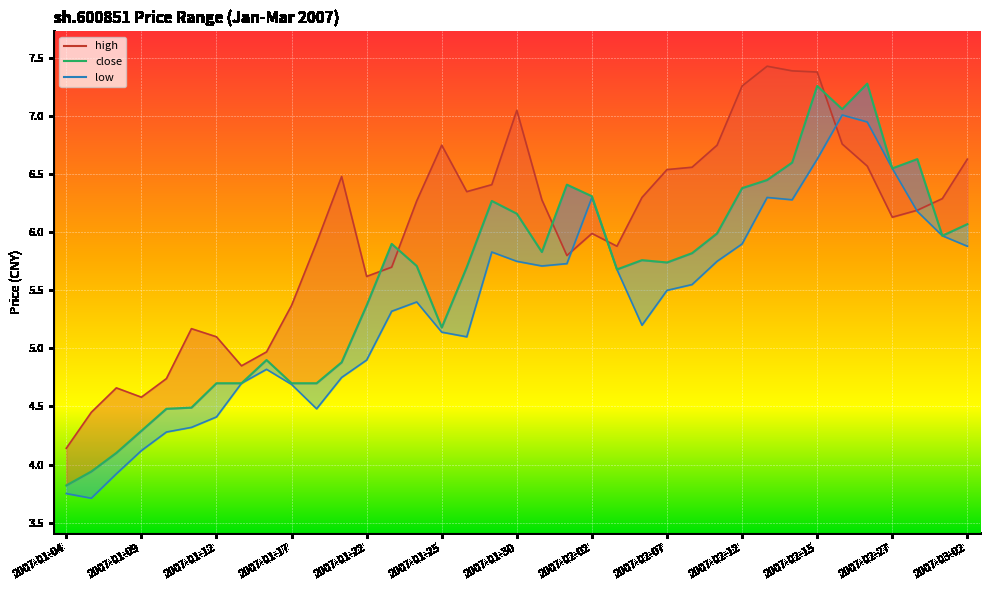

How many interior local peaks does the close series have?

8